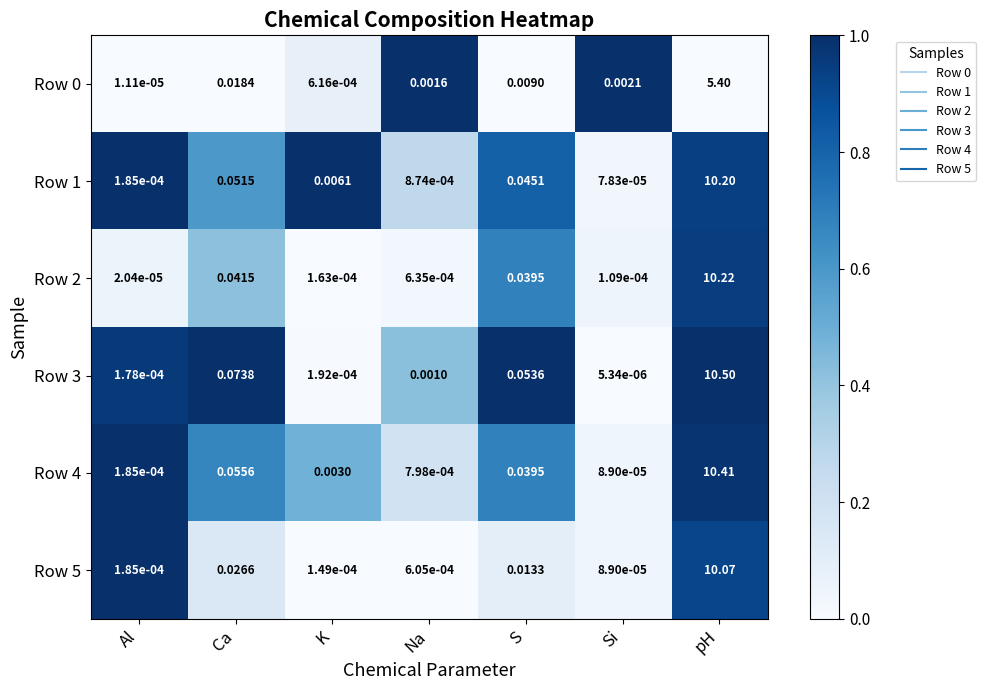

Which series has the largest total across all categories?

Row 3